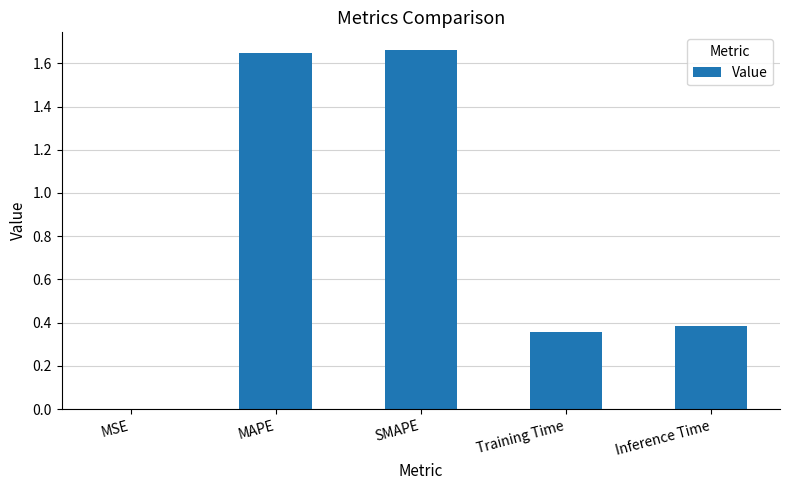

The chart shows a value of 0.4 at Training Time. True or false?

True